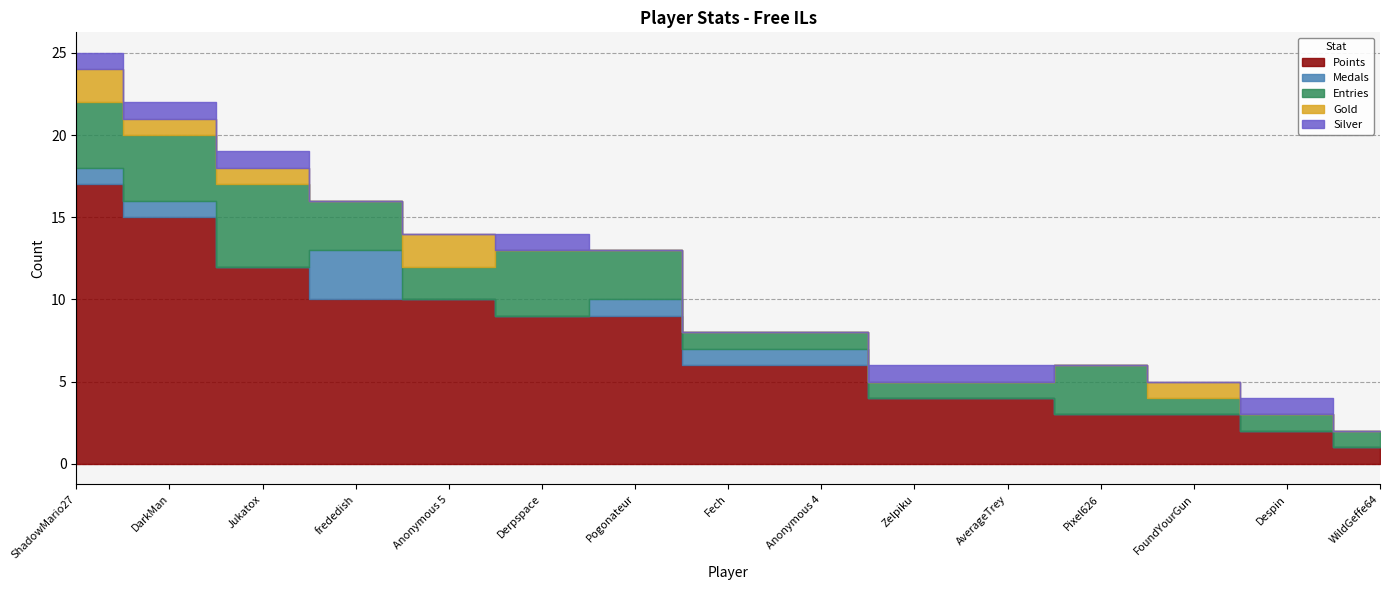

Reading left to right, what are all the values shown in this chart?

Points: ShadowMario27=17	DarkMan=15	Jukatox=12	frededish=10	Anonymous 5=10	Derpspace=9	Pogonateur=9	Fech=6	Anonymous 4=6	Zelpiku=4	AverageTrey=4	Pixel626=3	FoundYourGun=3	Despin=2	WildGeffe64=1
Medals: ShadowMario27=1	DarkMan=1	Jukatox=0	frededish=3	Anonymous 5=0	Derpspace=0	Pogonateur=1	Fech=1	Anonymous 4=1	Zelpiku=0	AverageTrey=0	Pixel626=0	FoundYourGun=0	Despin=0	WildGeffe64=0
Entries: ShadowMario27=4	DarkMan=4	Jukatox=5	frededish=3	Anonymous 5=2	Derpspace=4	Pogonateur=3	Fech=1	Anonymous 4=1	Zelpiku=1	AverageTrey=1	Pixel626=3	FoundYourGun=1	Despin=1	WildGeffe64=1
Gold: ShadowMario27=2	DarkMan=1	Jukatox=1	frededish=0	Anonymous 5=2	Derpspace=0	Pogonateur=0	Fech=0	Anonymous 4=0	Zelpiku=0	AverageTrey=0	Pixel626=0	FoundYourGun=1	Despin=0	WildGeffe64=0
Silver: ShadowMario27=1	DarkMan=1	Jukatox=1	frededish=0	Anonymous 5=0	Derpspace=1	Pogonateur=0	Fech=0	Anonymous 4=0	Zelpiku=1	AverageTrey=1	Pixel626=0	FoundYourGun=0	Despin=1	WildGeffe64=0